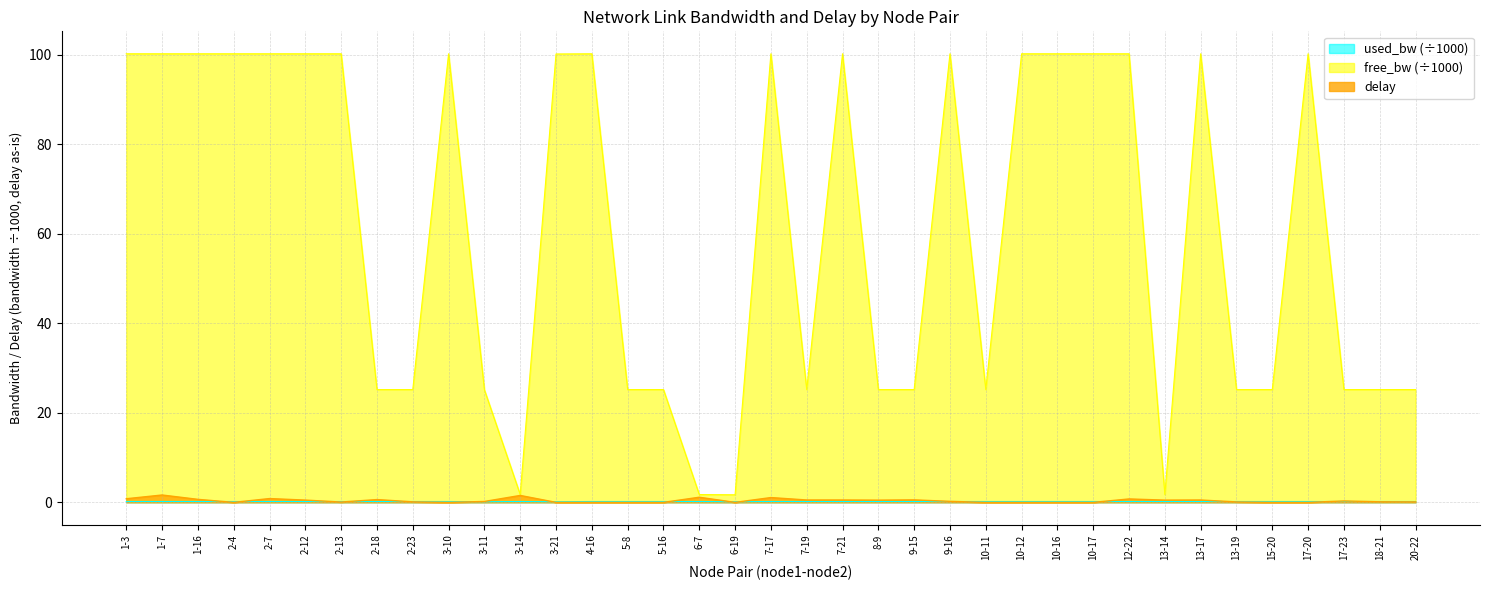

Reading left to right, transcribe all the data shown in this chart.

free_bw: 1-3=100.2	1-7=100.2	1-16=100.2	2-4=100.2	2-7=100.2	2-12=100.2	2-13=100.2	2-18=25.2	2-23=25.2	3-10=100.2	3-11=25.1	3-14=1.7	3-21=100.1	4-16=100.2	5-8=25.2	5-16=25.2	6-7=1.7	6-19=1.7	7-17=100.2	7-19=25.2	7-21=100.2	8-9=25.2	9-15=25.2	9-16=100.2	10-11=25.2	10-12=100.2	10-16=100.2	10-17=100.2	12-22=100.2	13-14=1.7	13-17=100.2	13-19=25.2	15-20=25.2	17-20=100.2	17-23=25.2	18-21=25.2	20-22=25.2
used_bw: 1-3=0.2	1-7=0.2	1-16=0.2	2-4=0.2	2-7=0.2	2-12=0.2	2-13=0.2	2-18=0.2	2-23=0.2	3-10=0.2	3-11=0.1	3-14=0.2	3-21=0.1	4-16=0.2	5-8=0.2	5-16=0.2	6-7=0.2	6-19=0.1	7-17=0.2	7-19=0.2	7-21=0.2	8-9=0.2	9-15=0.2	9-16=0.2	10-11=0.2	10-12=0.2	10-16=0.2	10-17=0.2	12-22=0.2	13-14=0.2	13-17=0.2	13-19=0.2	15-20=0.2	17-20=0.2	17-23=0.2	18-21=0.2	20-22=0.2
delay: 1-3=0.8	1-7=1.6	1-16=0.7	2-4=0.0	2-7=0.8	2-12=0.5	2-13=0.1	2-18=0.6	2-23=0.1	3-10=0.0	3-11=0.2	3-14=1.5	3-21=0.0	4-16=0.0	5-8=0.0	5-16=0.0	6-7=1.1	6-19=0.0	7-17=1.1	7-19=0.5	7-21=0.5	8-9=0.5	9-15=0.6	9-16=0.2	10-11=0.0	10-12=0.0	10-16=0.0	10-17=0.0	12-22=0.8	13-14=0.5	13-17=0.5	13-19=0.1	15-20=0.0	17-20=0.0	17-23=0.3	18-21=0.1	20-22=0.1